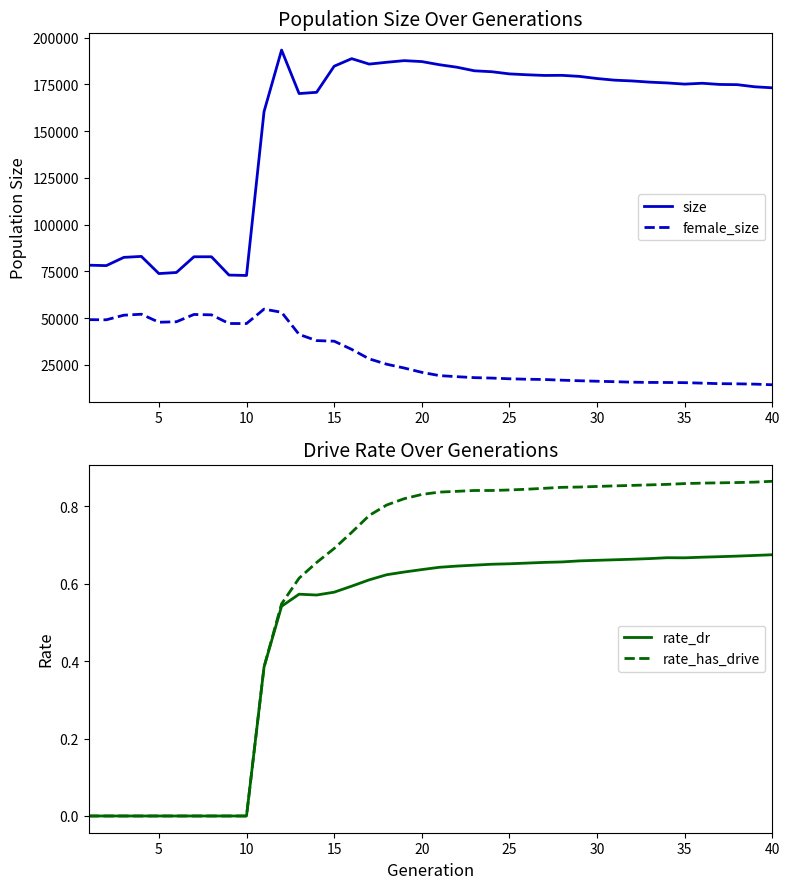

What is the difference between the maximum and second lowest values in the size series?

120361